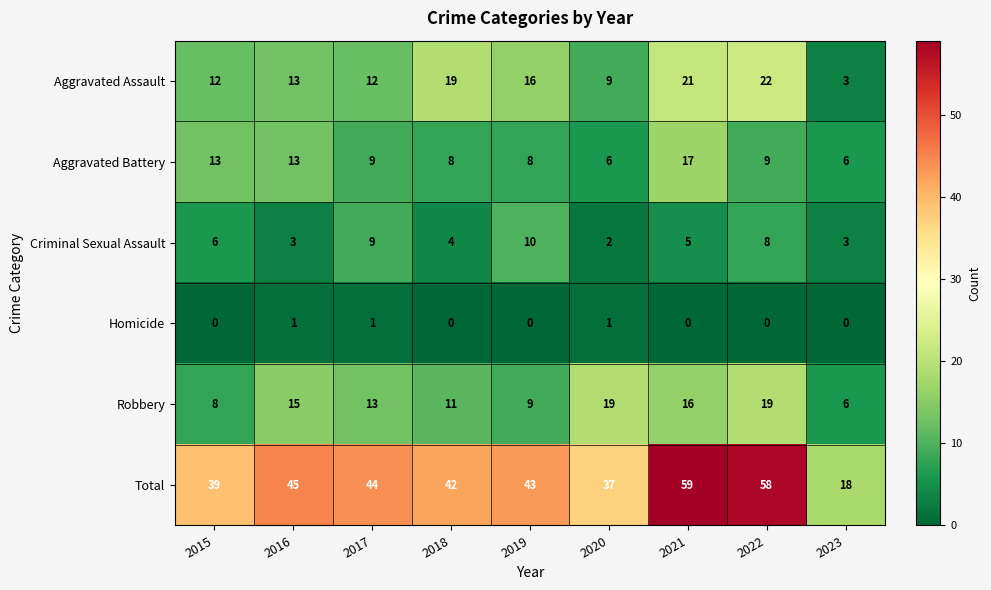

What is the difference between the maximum and minimum values in the Robbery series?

13